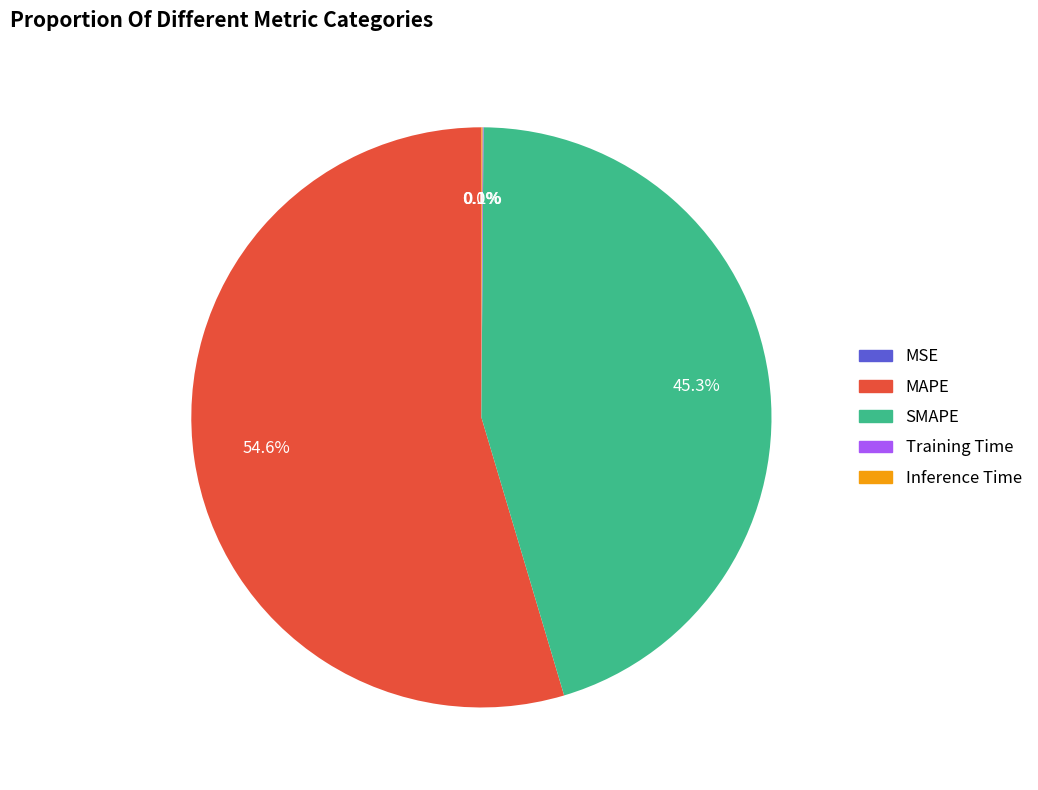

What portion of the pie excludes SMAPE?

54.7%